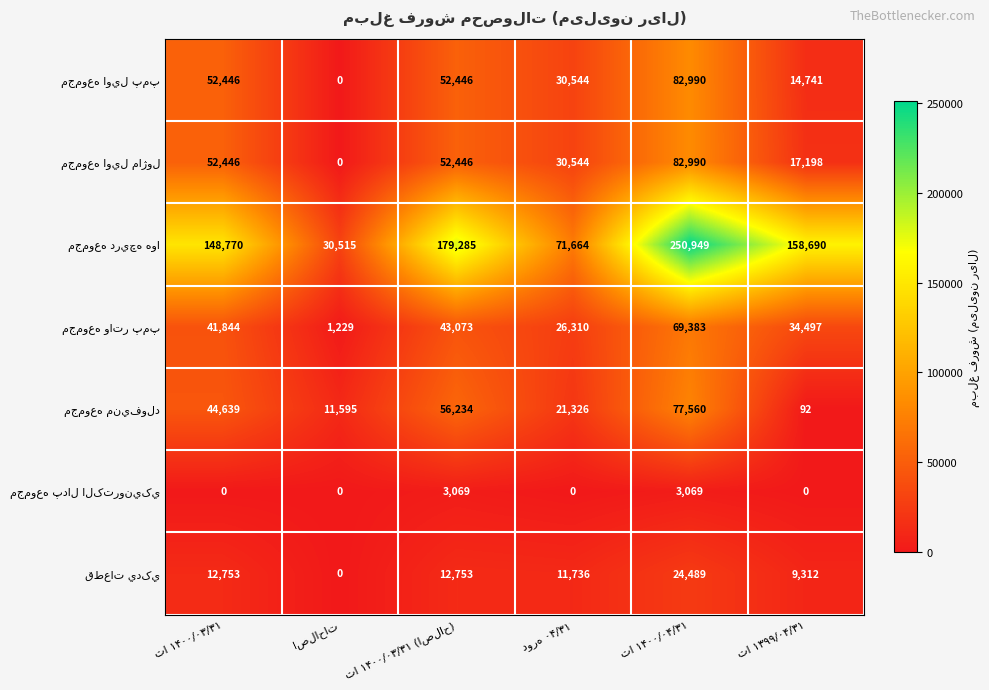

What is the greatest value displayed?

250949